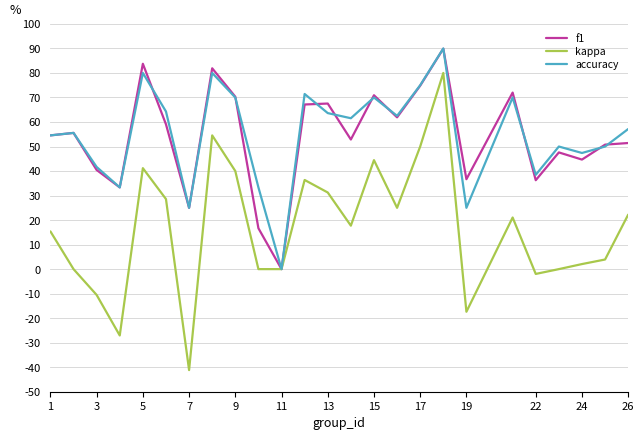

What is the difference between the maximum and minimum values in the accuracy series?

90.0